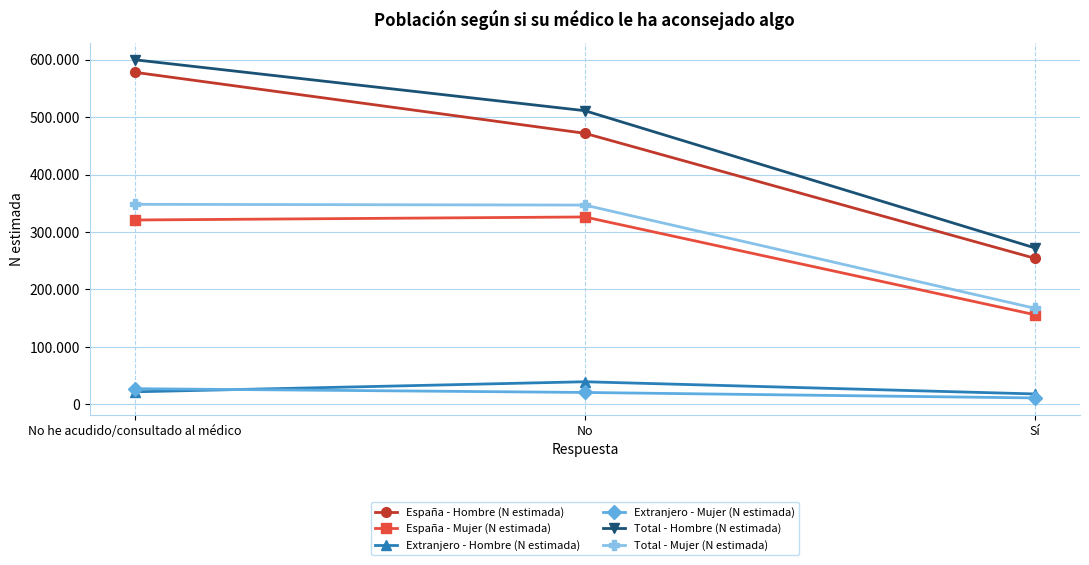

What is the smallest value displayed?

11171